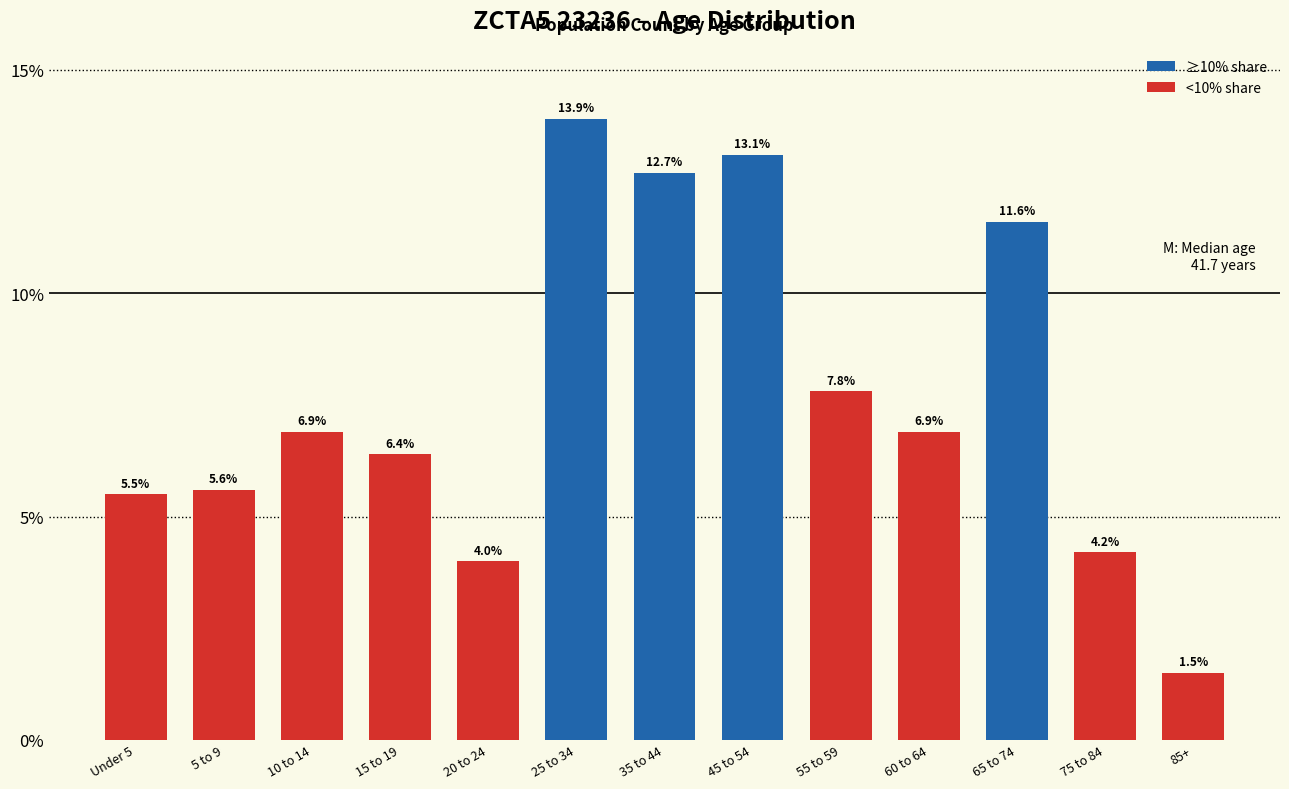

Is it true that the value at 60 to 64 is 4.4?

False